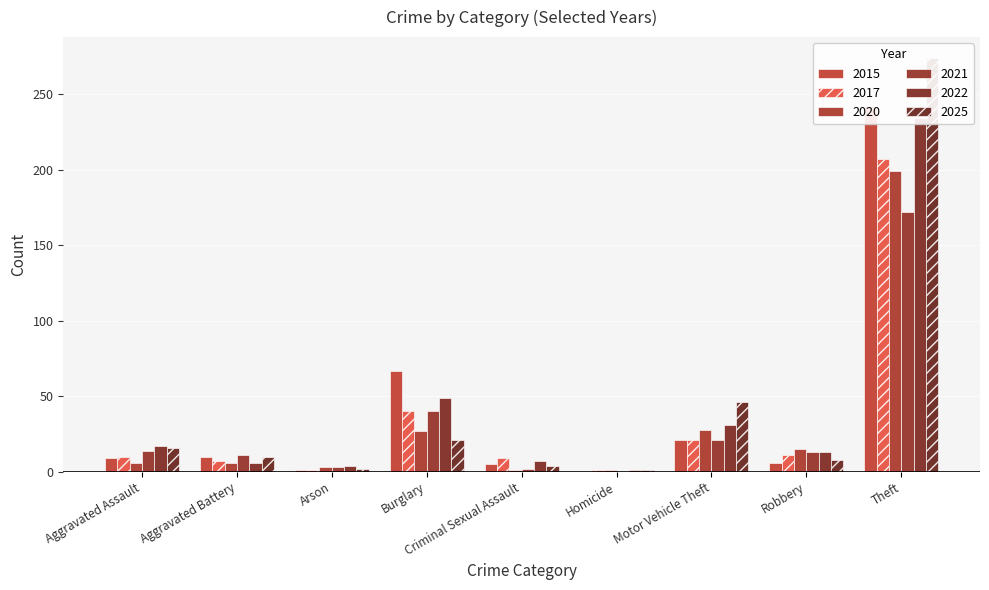

Which series has the largest total across all categories?

2025